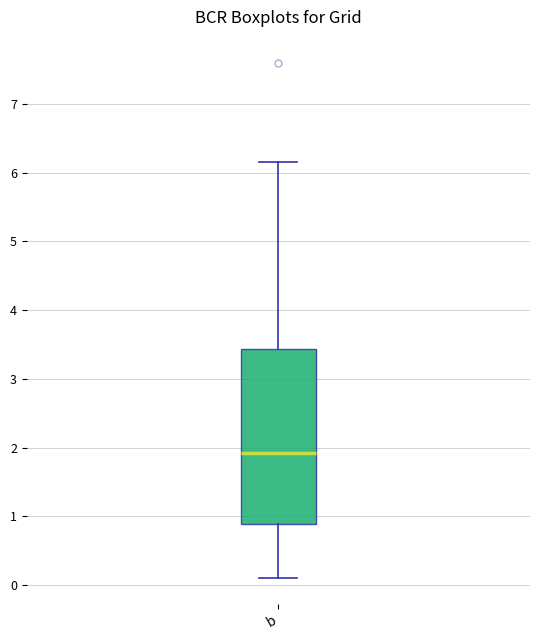

Where does the median line of the box for b sit on the y-axis? The values are not printed on the chart, so give them approximately, as read against the axis.

1.9